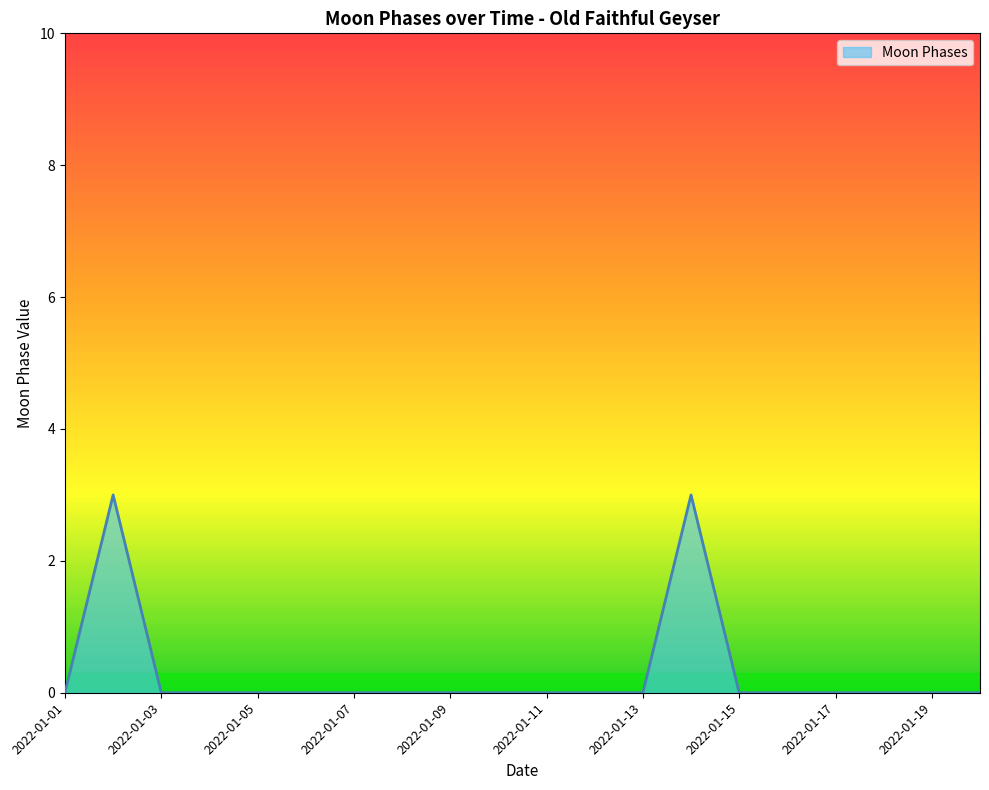

Reading right to left, extract all data points from this chart.

0	0	0	0	0	0	3	0	0	0	0	0	0	0	0	0	0	0	3	0